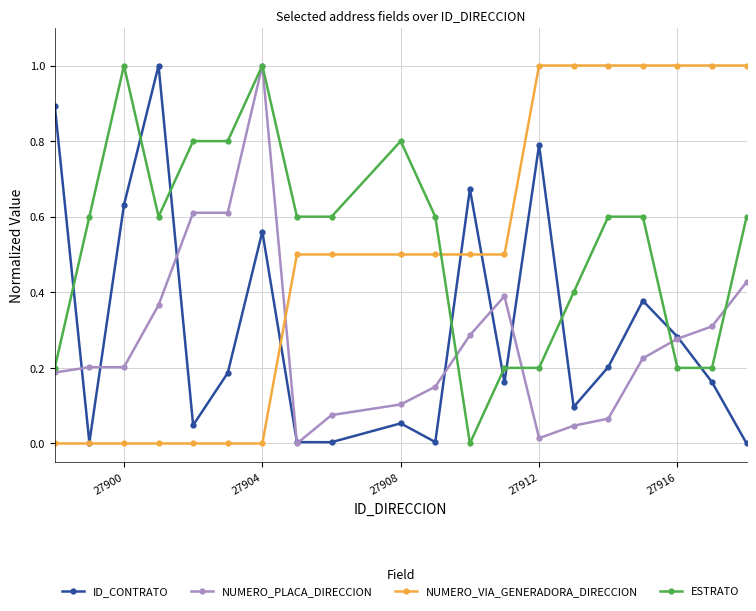

How many interior local valleys does the ID_CONTRATO series have?

6